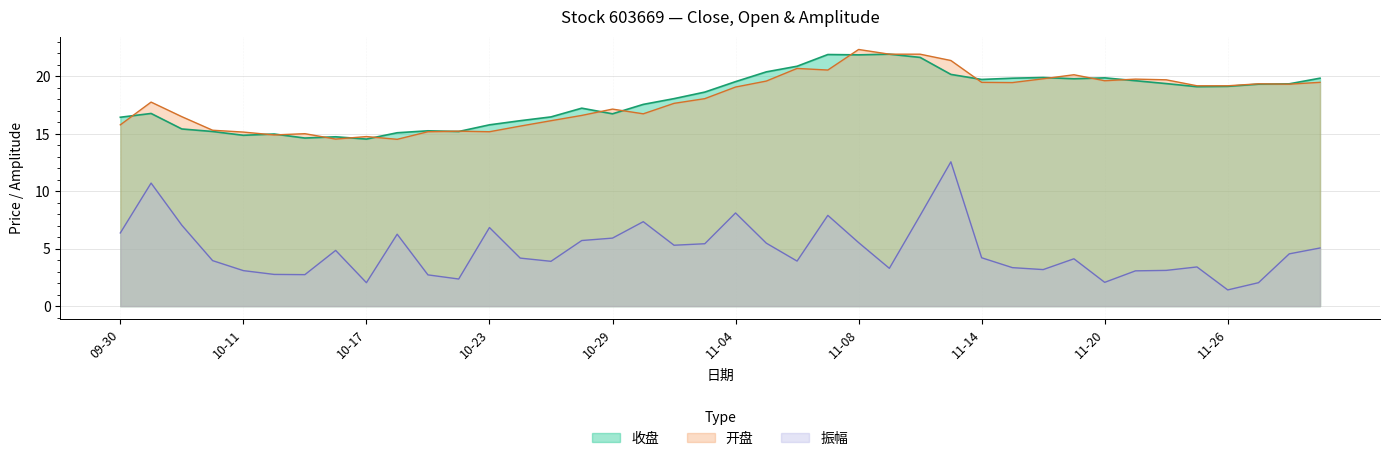

Which series has the largest range (max minus min)?

振幅